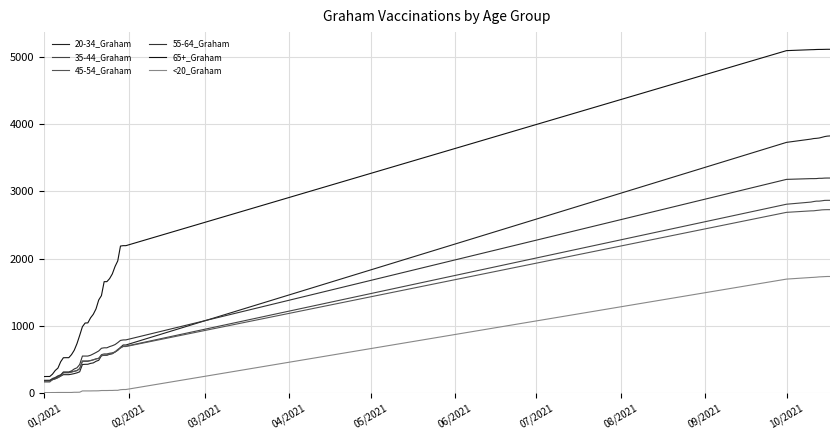

True or false: 65+_Graham and 20-34_Graham intersect in this chart.

False